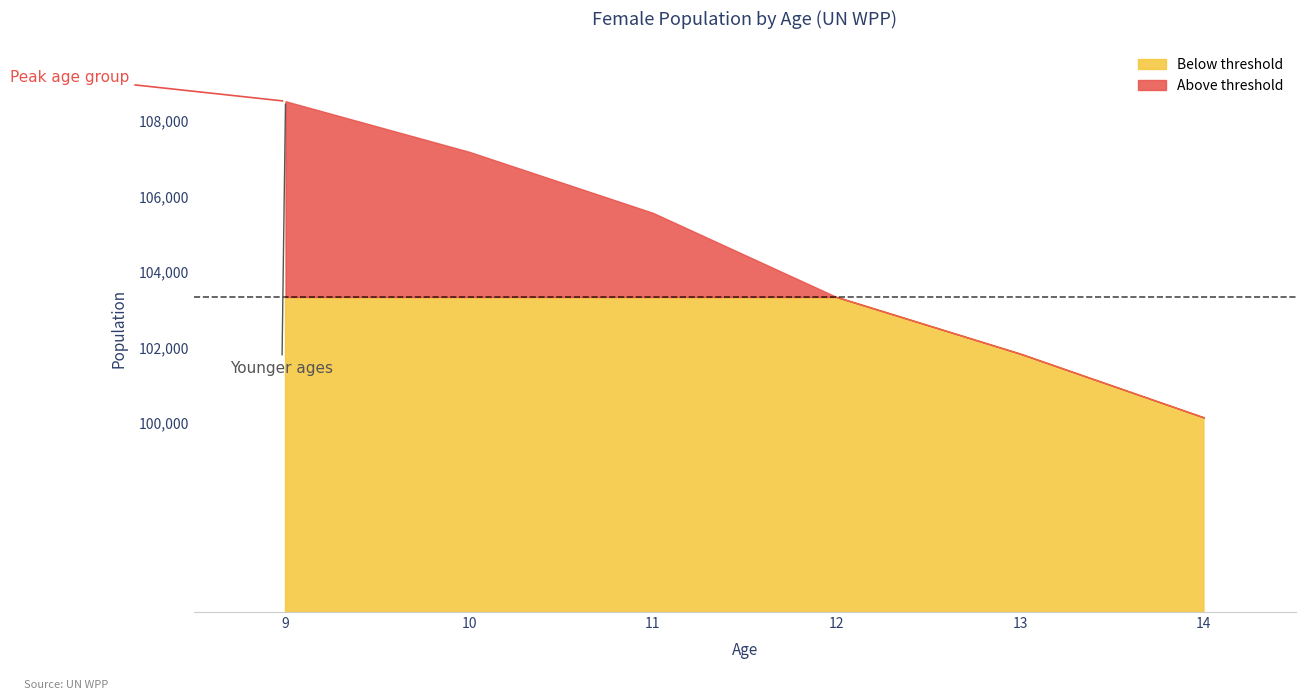

Rank the categories by value from highest to lowest.

9, 10, 11, 12, 13, 14